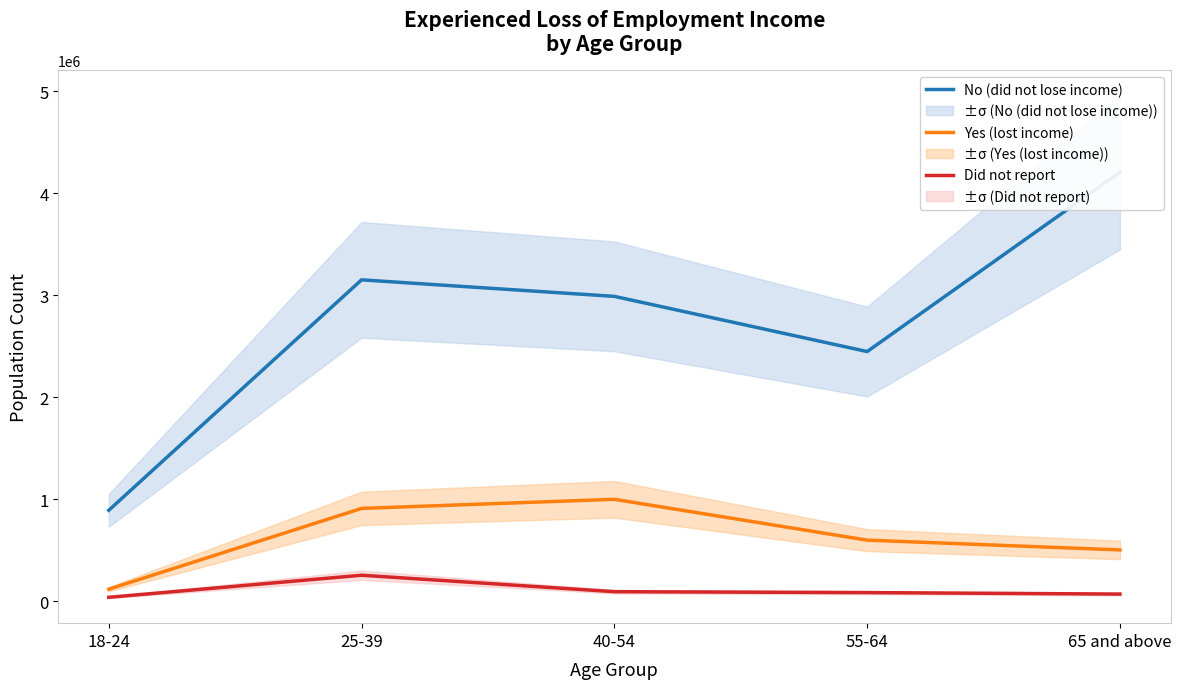

What is the minimum value for Yes (lost income)?

118317